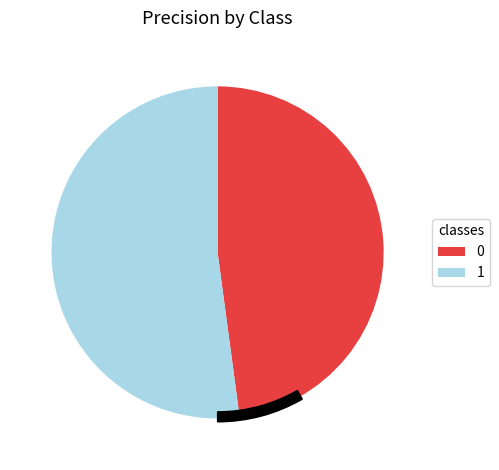

Combined, do 0 and 1 account for over 50%?

Yes